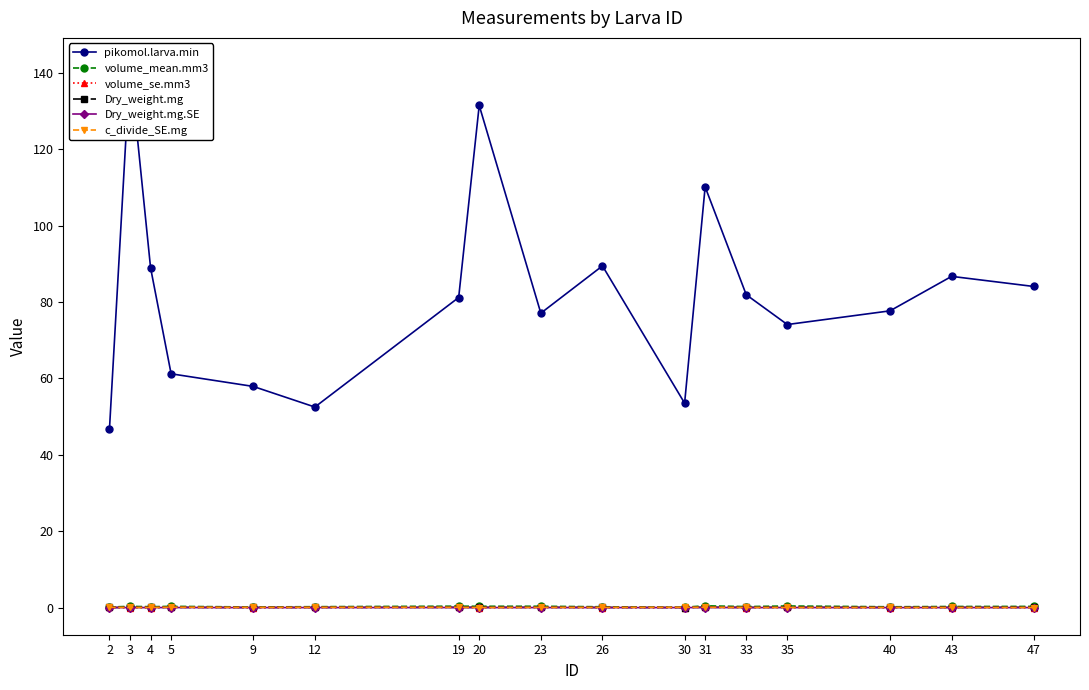

Reading left to right, what are all the values shown in this chart?

pikomol.larva.min: 2=46.9	3=142.1	4=89.0	5=61.2	9=57.9	12=52.5	19=81.2	20=131.5	23=77.1	26=89.5	30=53.5	31=110.2	33=81.9	35=74.1	40=77.7	43=86.7	47=84.1
volume_mean.mm3: 2=0.2	3=0.3	4=0.2	5=0.3	9=0.2	12=0.2	19=0.4	20=0.3	23=0.4	26=0.2	30=0.1	31=0.5	33=0.3	35=0.4	40=0.2	43=0.3	47=0.3
volume_se.mm3: 2=0.0	3=0.0	4=0.0	5=0.1	9=0.0	12=0.0	19=0.1	20=0.0	23=0.0	26=0.0	30=0.0	31=0.1	33=0.0	35=0.0	40=0.0	43=0.0	47=0.0
Dry_weight.mg: 2=0.0	3=0.1	4=0.0	5=0.1	9=0.0	12=0.0	19=0.1	20=0.1	23=0.1	26=0.0	30=0.0	31=0.1	33=0.1	35=0.1	40=0.0	43=0.1	47=0.1
Dry_weight.mg.SE: 2=0.0	3=0.0	4=0.0	5=0.0	9=0.0	12=0.0	19=0.0	20=0.0	23=0.0	26=0.0	30=0.0	31=0.0	33=0.0	35=0.0	40=0.0	43=0.0	47=0.0
c_divide_SE.mg: 2=0.1	3=0.0	4=0.0	5=0.1	9=0.1	12=0.1	19=0.1	20=0.0	23=0.1	26=0.0	30=0.1	31=0.1	33=0.0	35=0.0	40=0.0	43=0.0	47=0.0